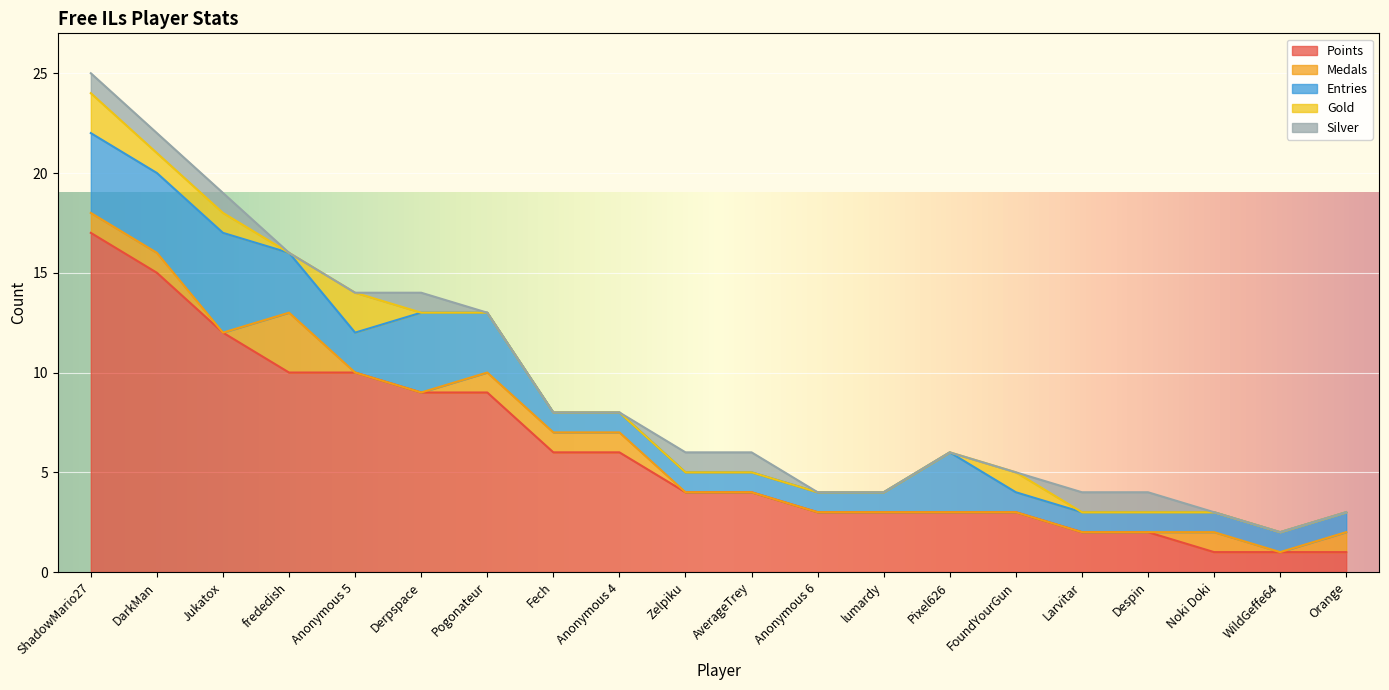

Reading left to right, list all the values displayed in this chart.

Points: 17	15	12	10	10	9	9	6	6	4	4	3	3	3	3	2	2	1	1	1
Medals: 1	1	0	3	0	0	1	1	1	0	0	0	0	0	0	0	0	1	0	1
Entries: 4	4	5	3	2	4	3	1	1	1	1	1	1	3	1	1	1	1	1	1
Gold: 2	1	1	0	2	0	0	0	0	0	0	0	0	0	1	0	0	0	0	0
Silver: 1	1	1	0	0	1	0	0	0	1	1	0	0	0	0	1	1	0	0	0